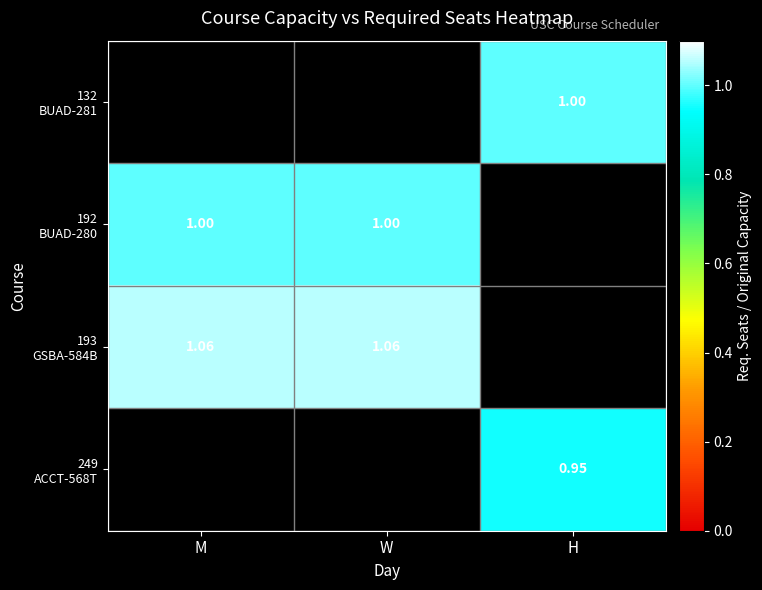

Is the value of 193 GSBA-584B at W greater than the value of 192 BUAD-280 at W?

Yes